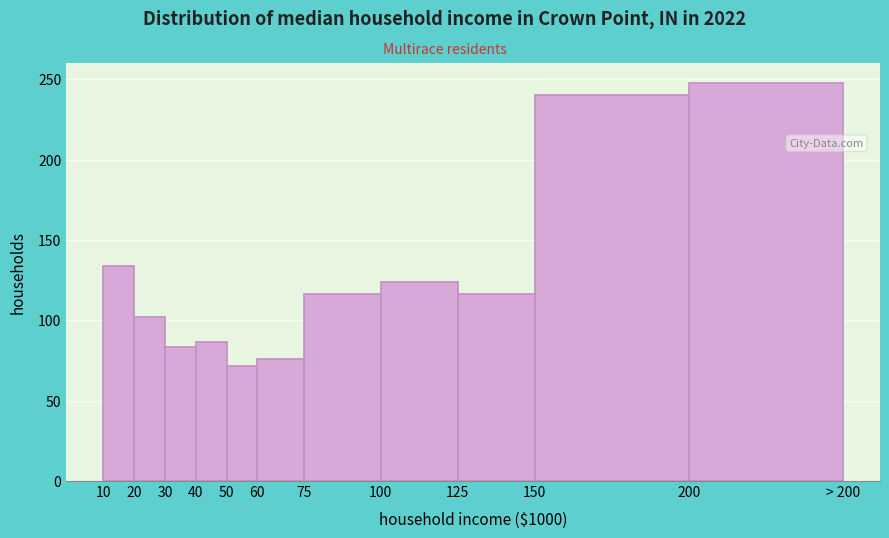

Reading left to right, what are all the values shown in this chart?

10=133.8	20=102.4	30=83.5	40=86.8	50=71.9	60=75.9	75=116.6	100=123.9	125=116.6	150=240.5	200=247.8